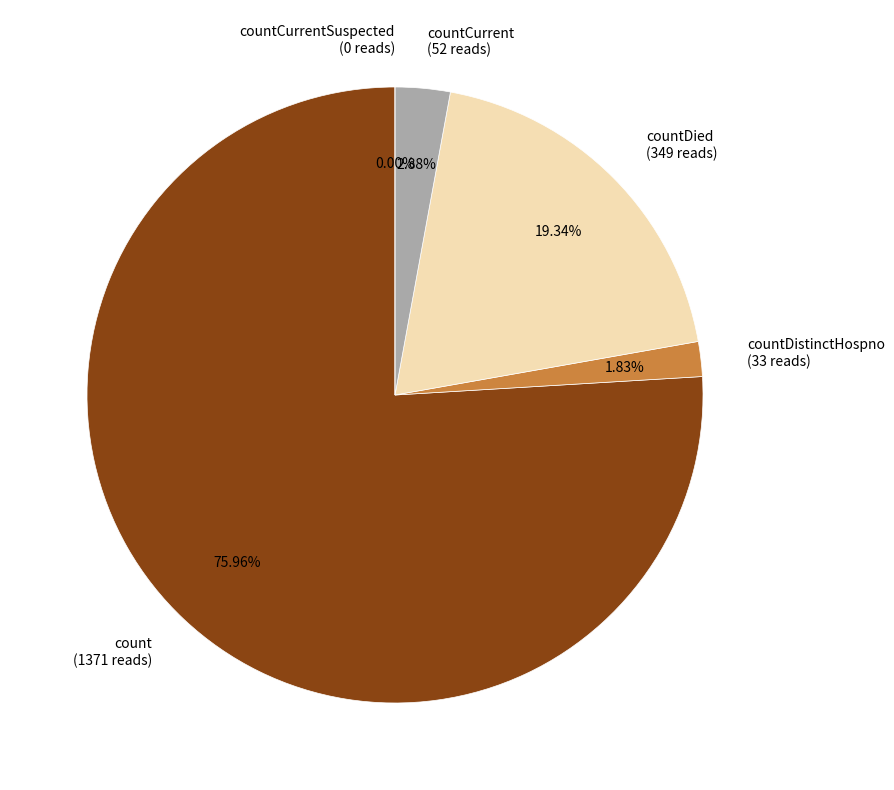

Which category has the biggest portion of the pie?

count